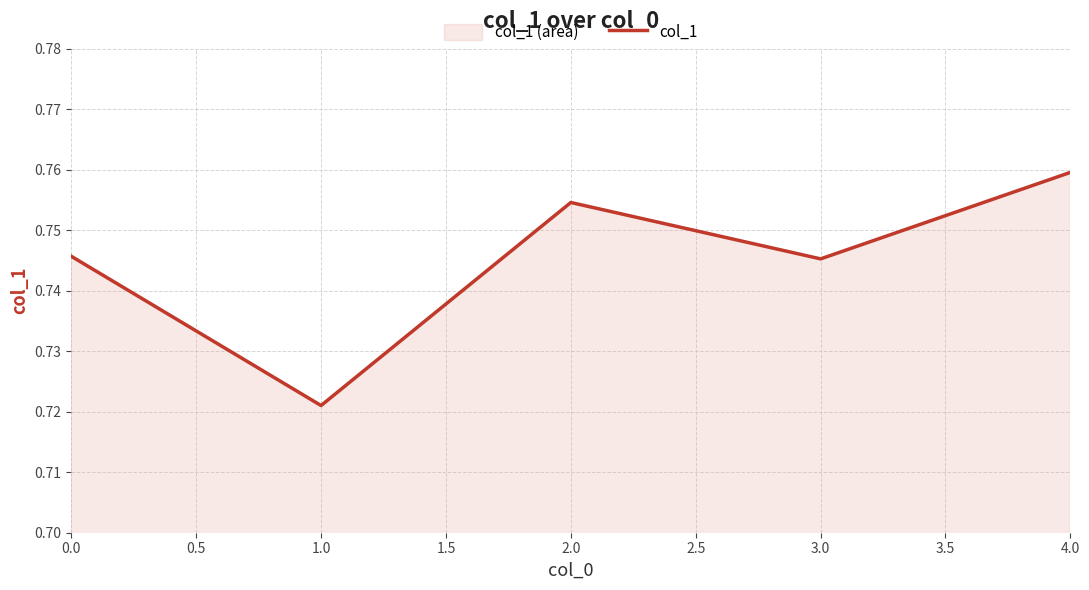

Which has a higher value, 3.0 or 1.0?

3.0